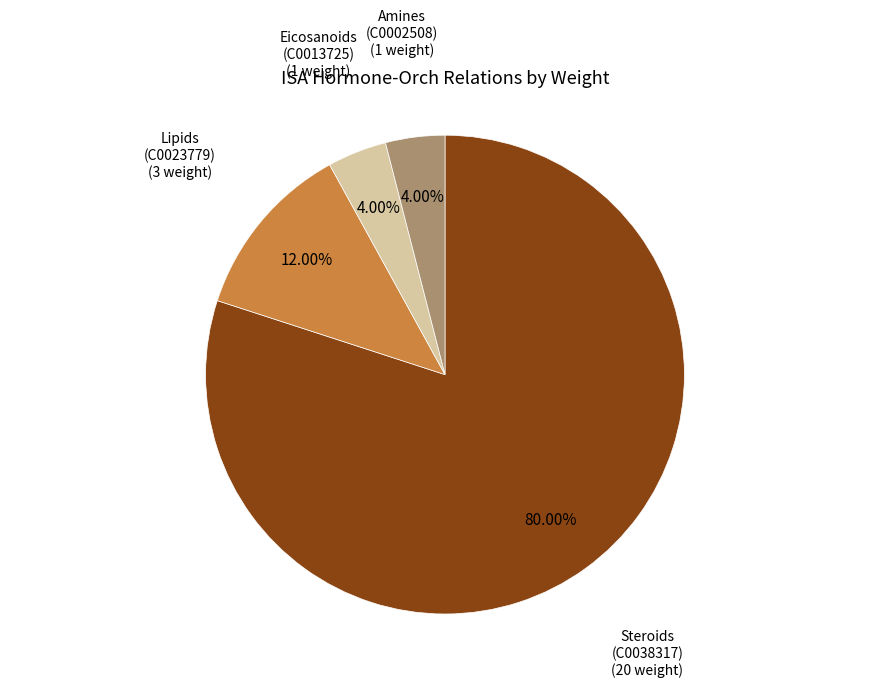

Does Amines (C0002508) account for over 50% of the chart?

No